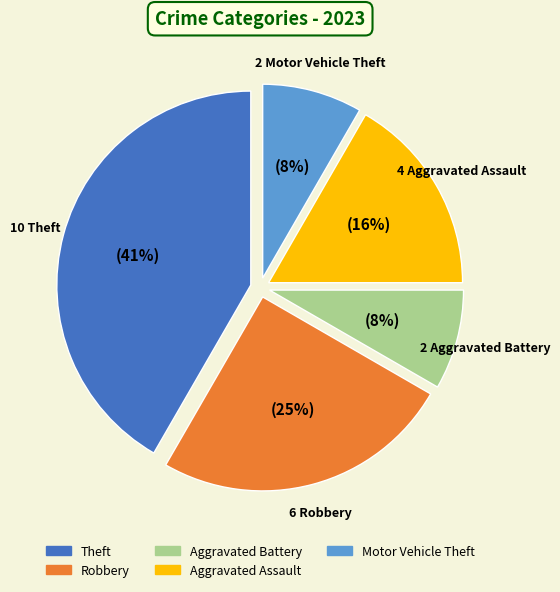

Count the number of slices in the pie.

6